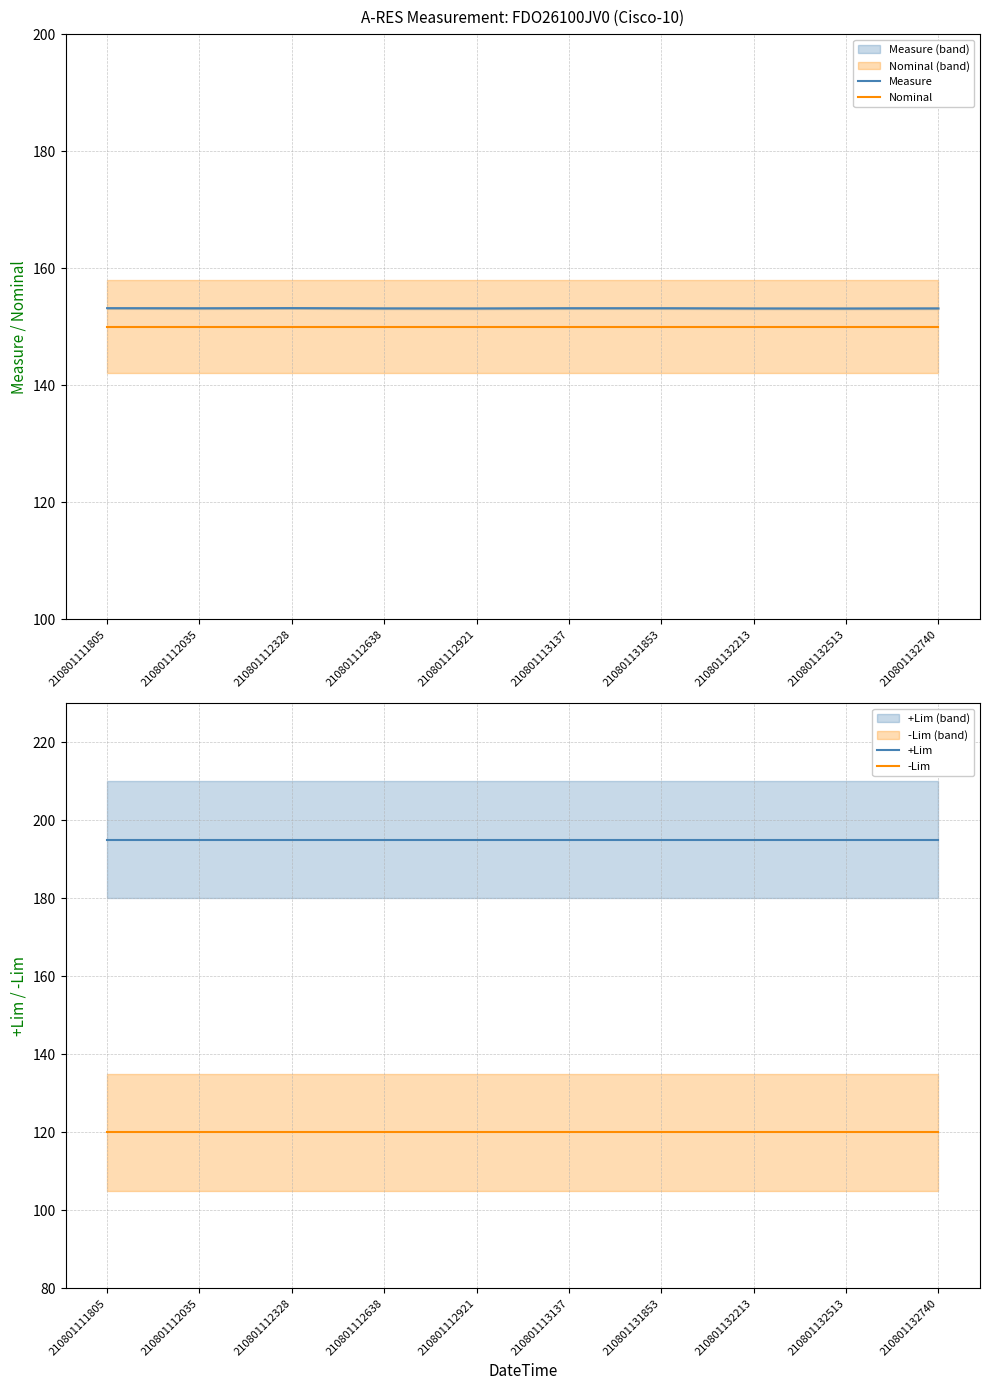

Which series has the largest range (max minus min)?

Measure